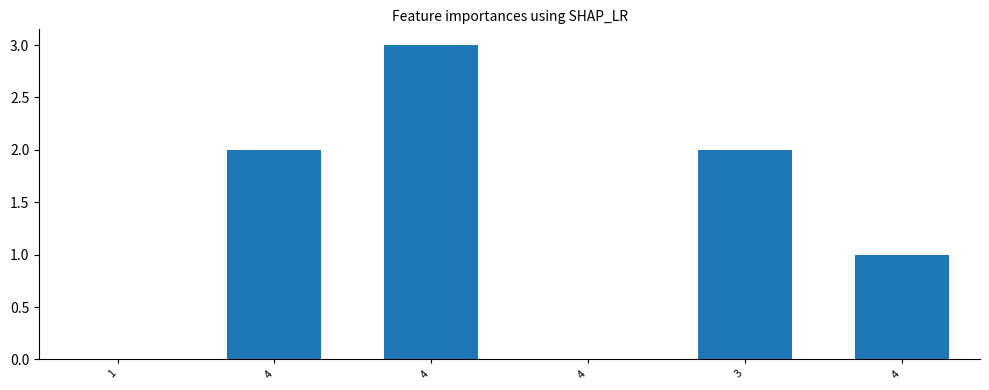

Count the number of categories in the chart.

6